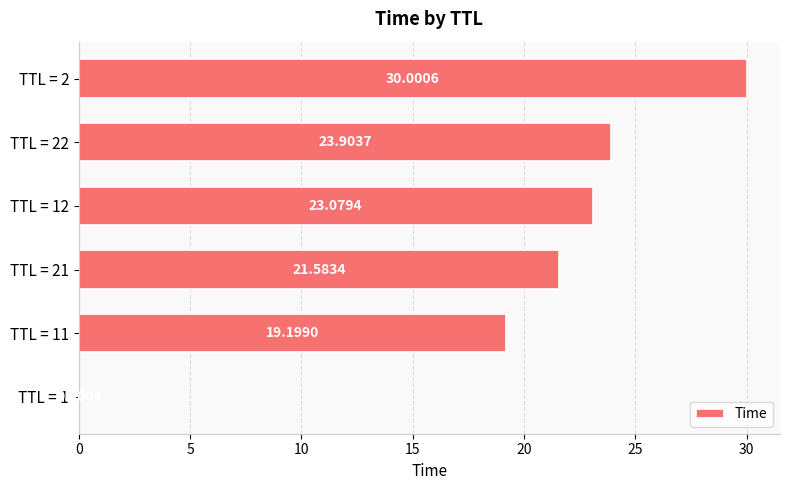

Between TTL = 12 and TTL = 11, which is larger?

TTL = 12